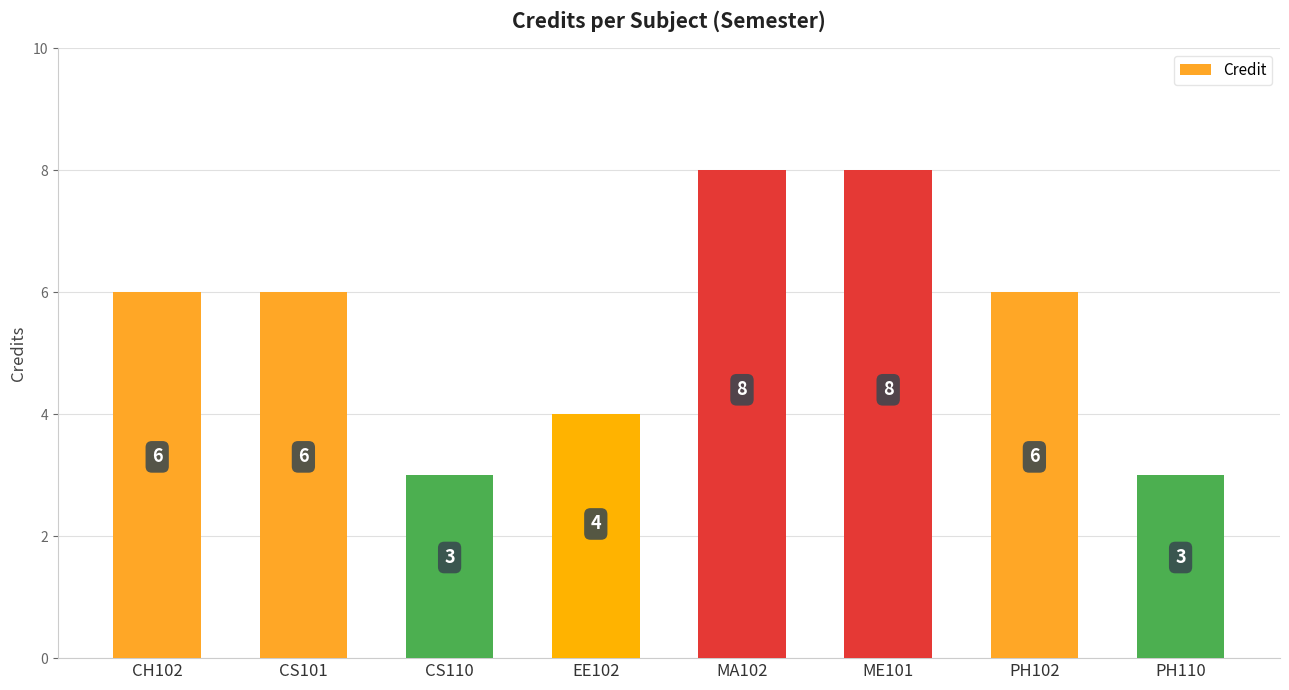

Count the number of categories in the chart.

8